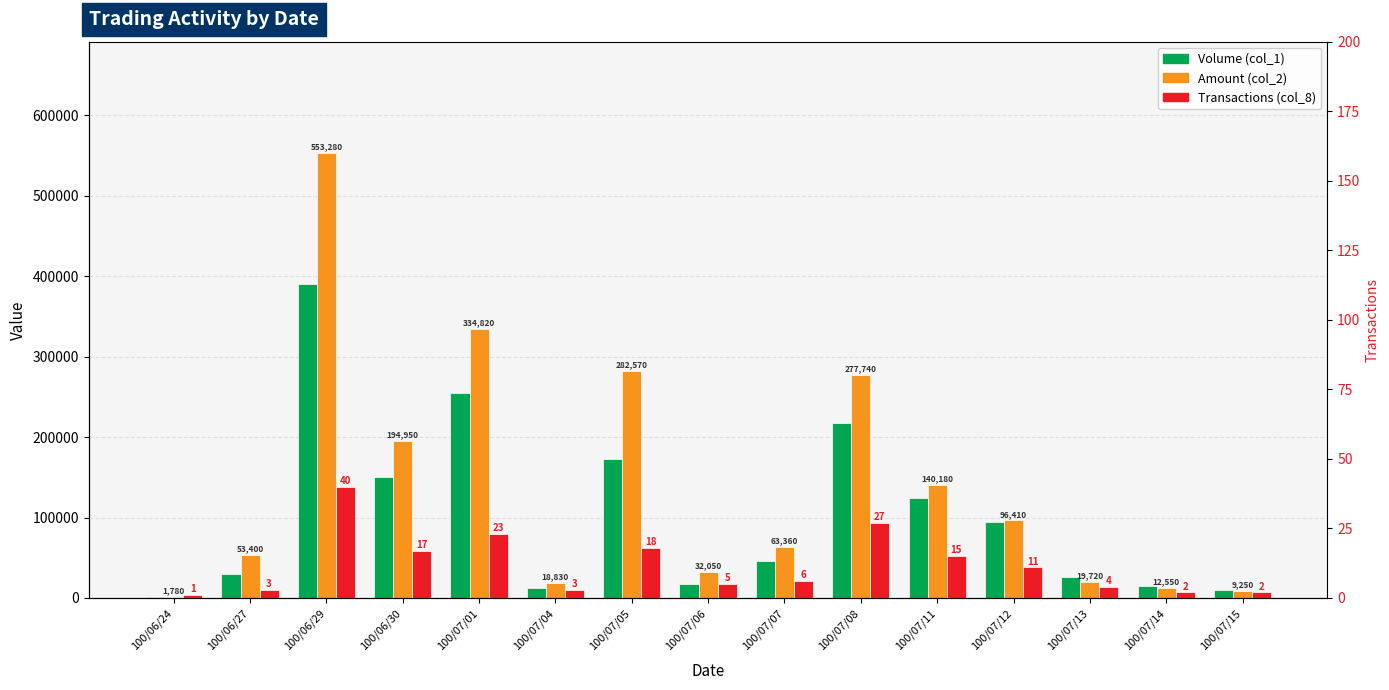

What is the total value across all series at 100/07/04?

30833